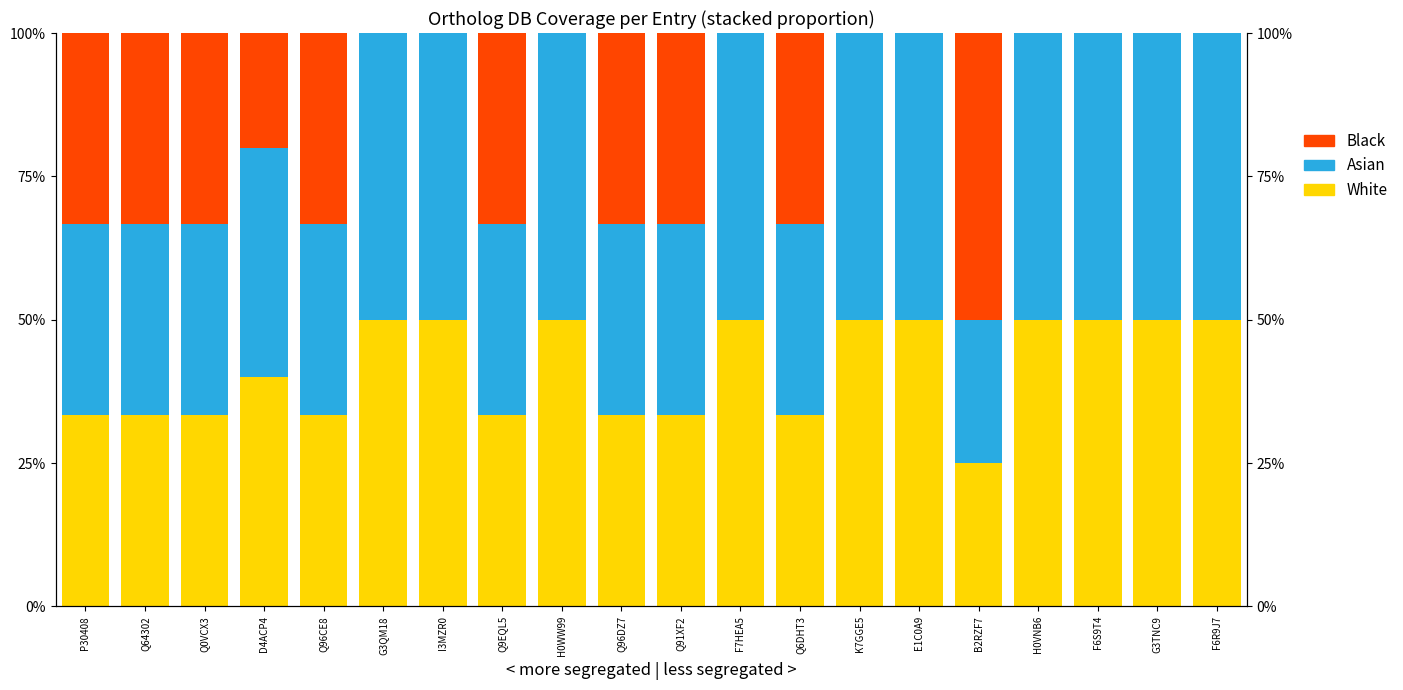

What is the difference between the second highest and minimum values in the White series?

25.0